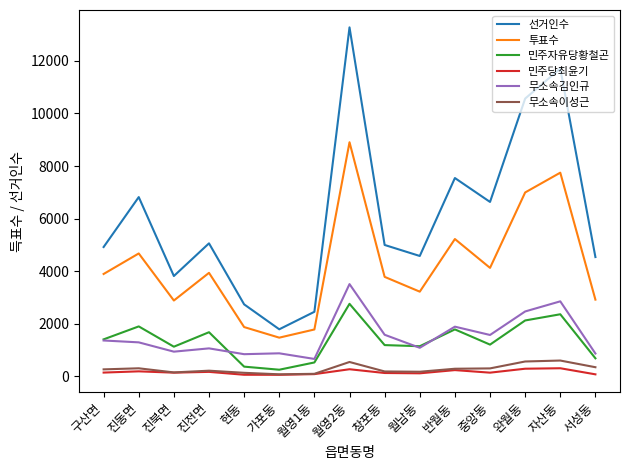

At which category is the sum across all series the highest?

월영2동